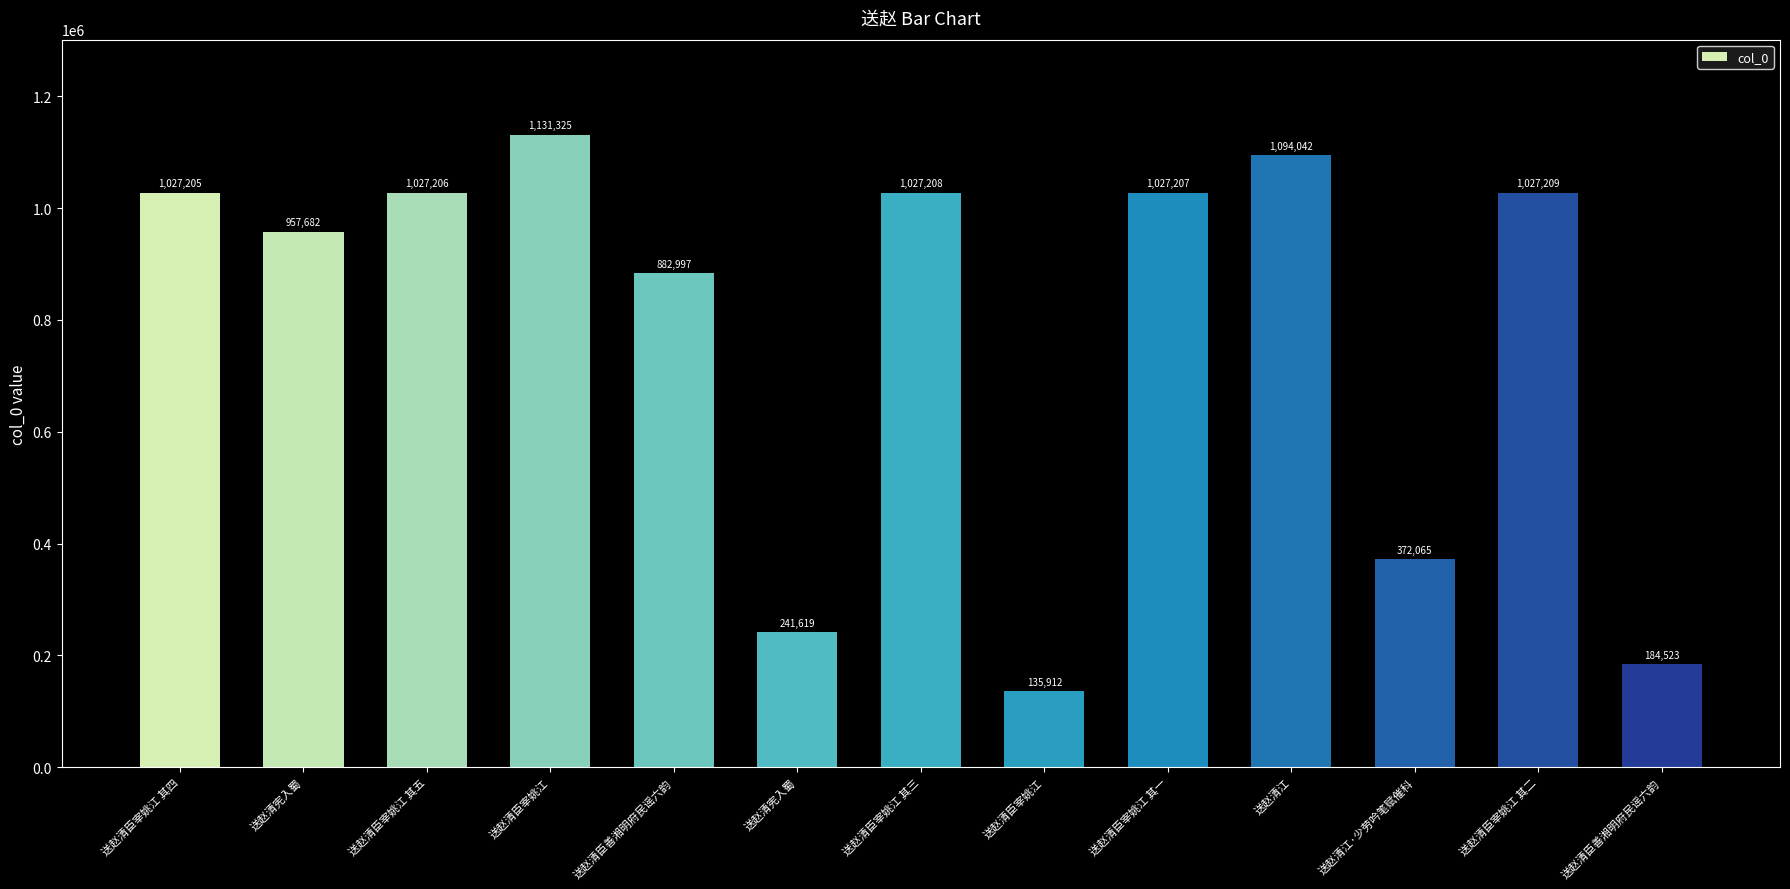

How many bars are there in total?

13